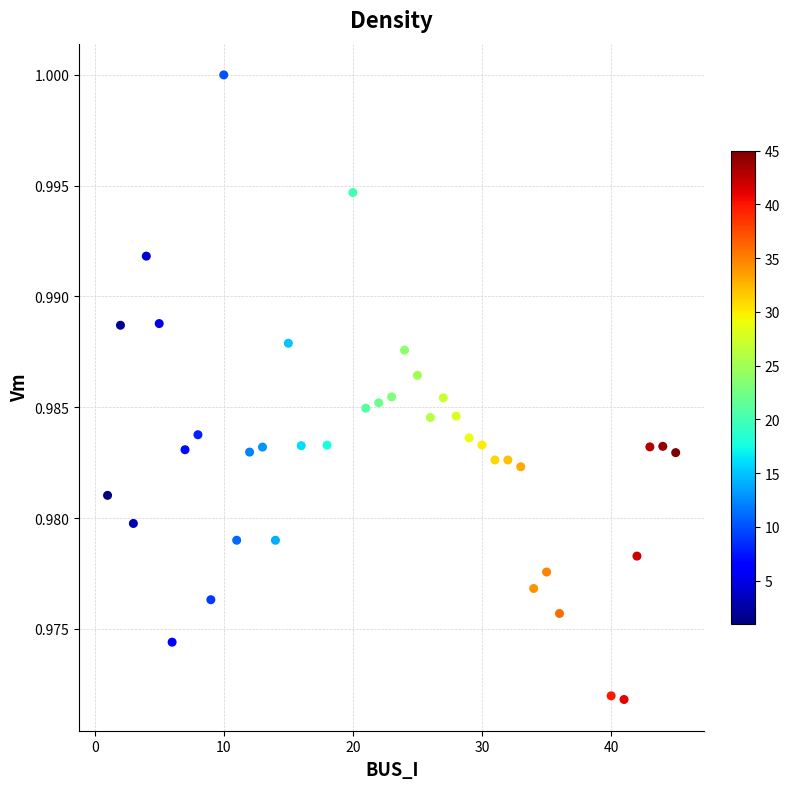

What is the range of X values (max minus min)?

44.0